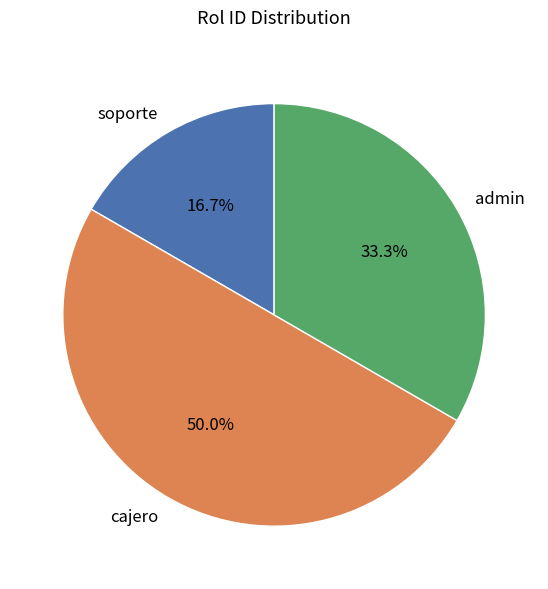

What is the ratio of the value at soporte to the value at admin?

0.5